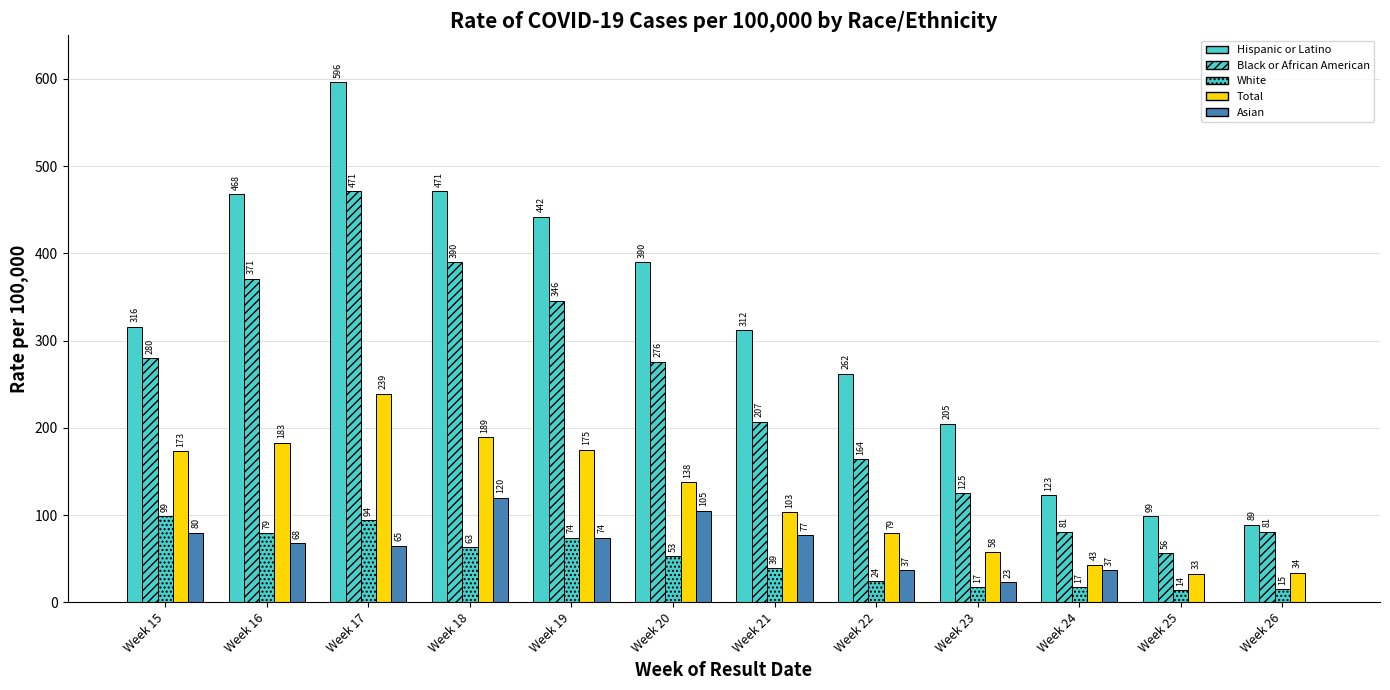

Is it true that Total equals 58 at Week 23?

True